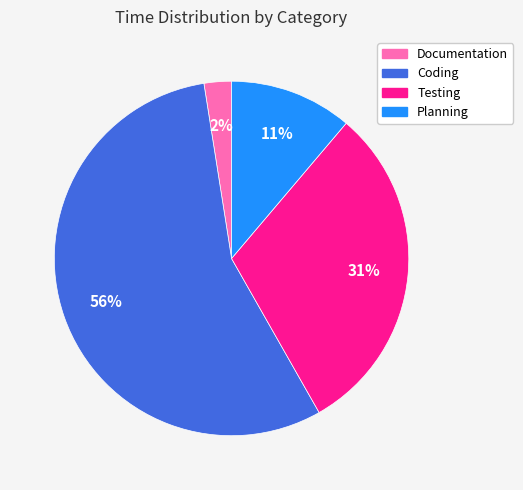

Between Coding and Documentation, which is larger?

Coding